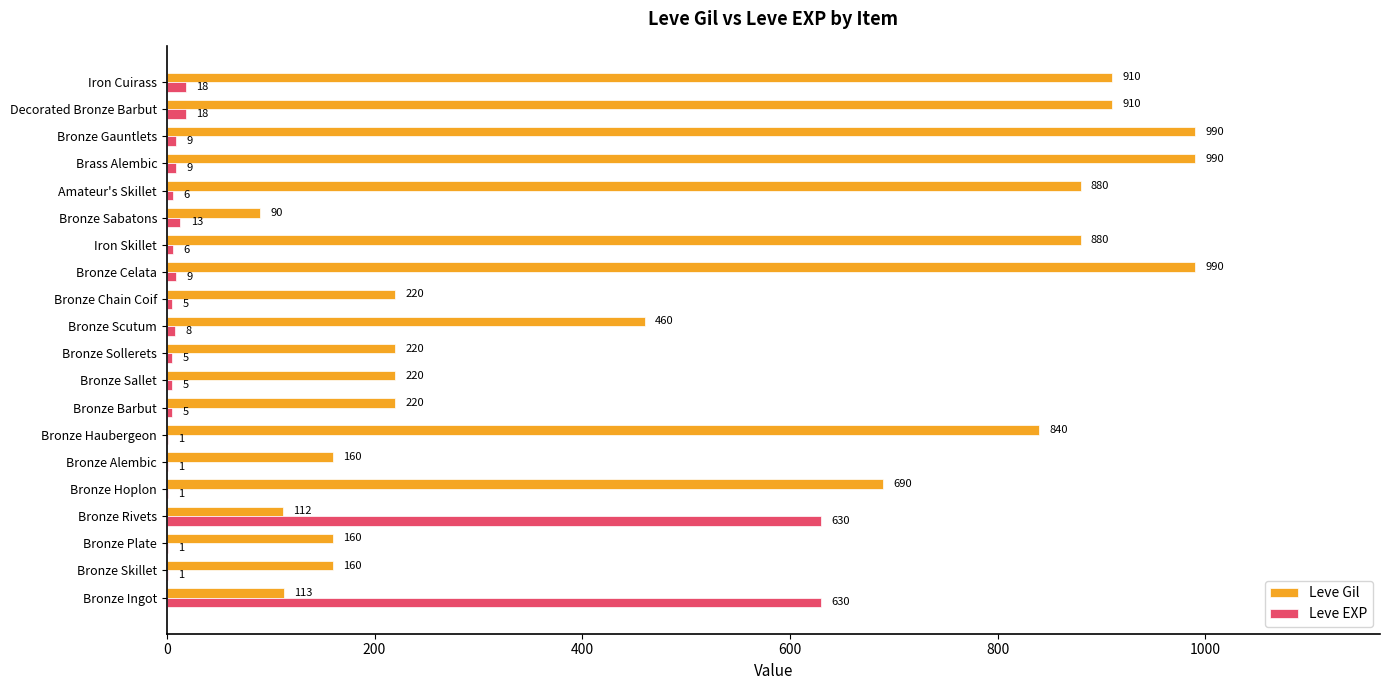

What is the sum of all Leve Gil values?

10215